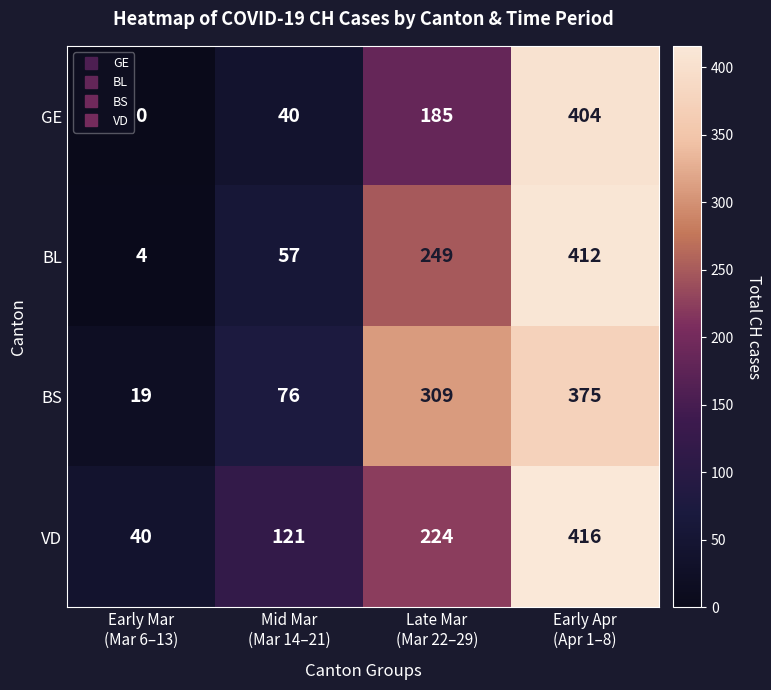

Which category has the lowest value across all series?

Early Mar
(Mar 6–13)